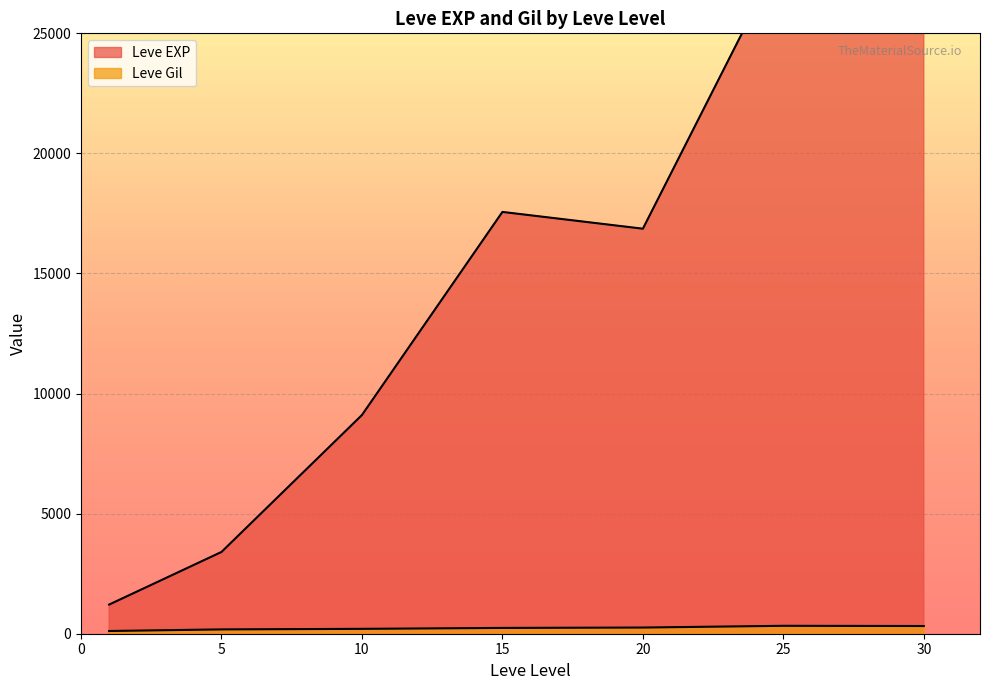

The value of Leve Gil at 1 is 54. True or false?

False